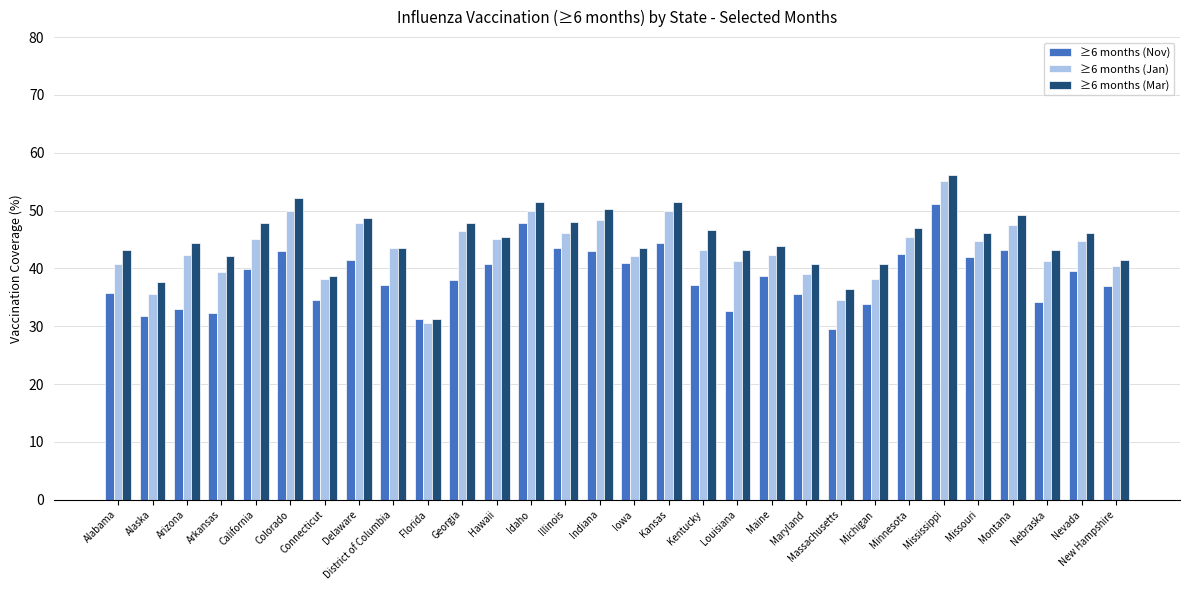

What is the average value of the ≥6 months (Mar) series?

45.0